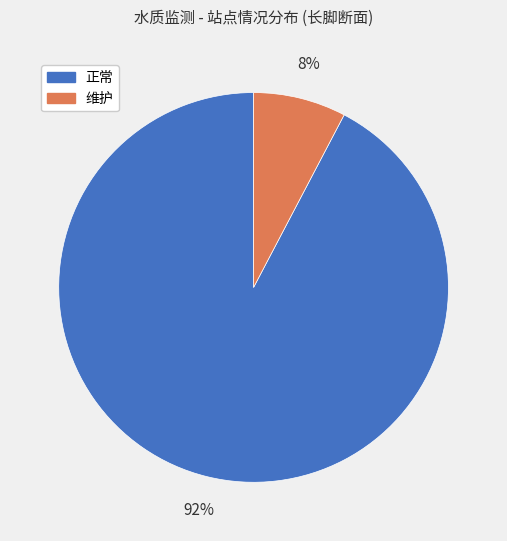

To the nearest percent, what is the average slice percentage?

50%